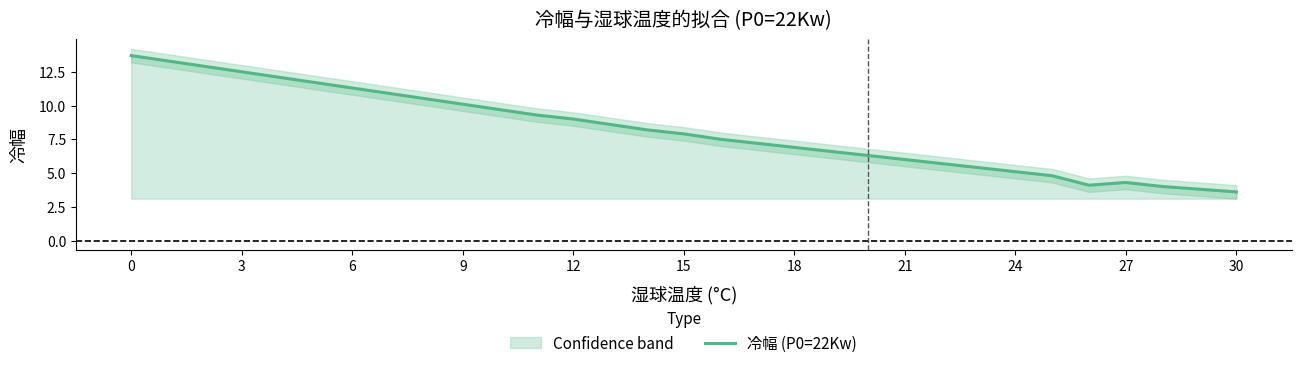

What is the minimum value shown in the chart?

3.6